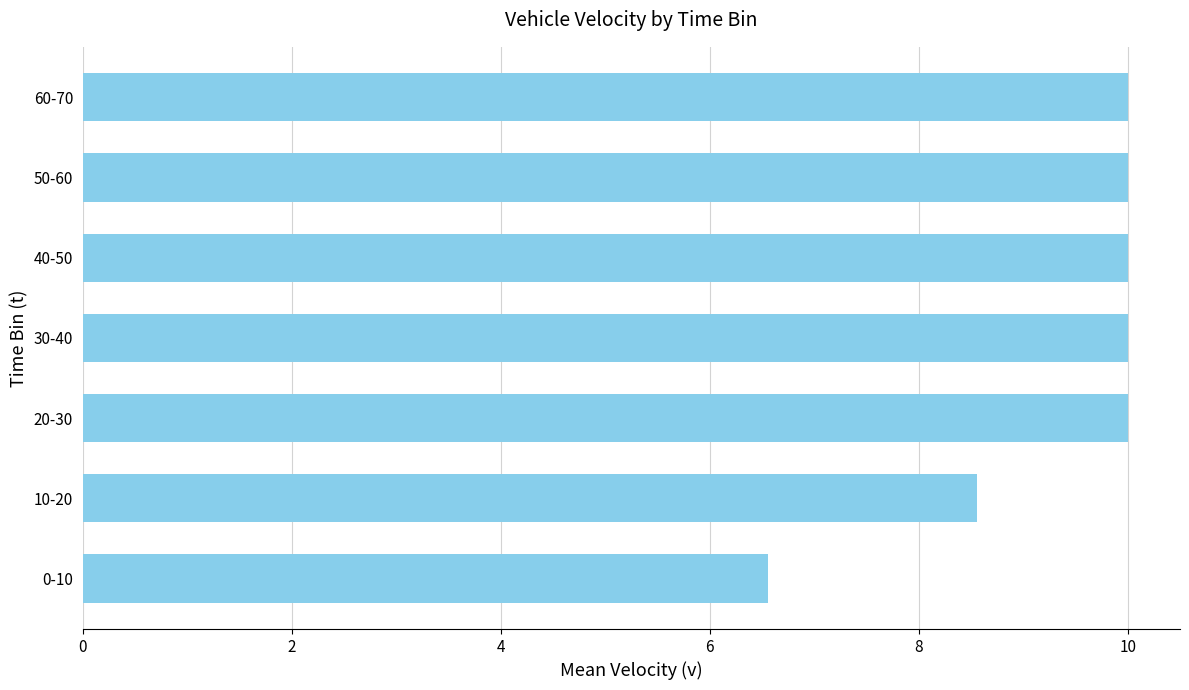

What is the maximum value shown in the chart?

10.0